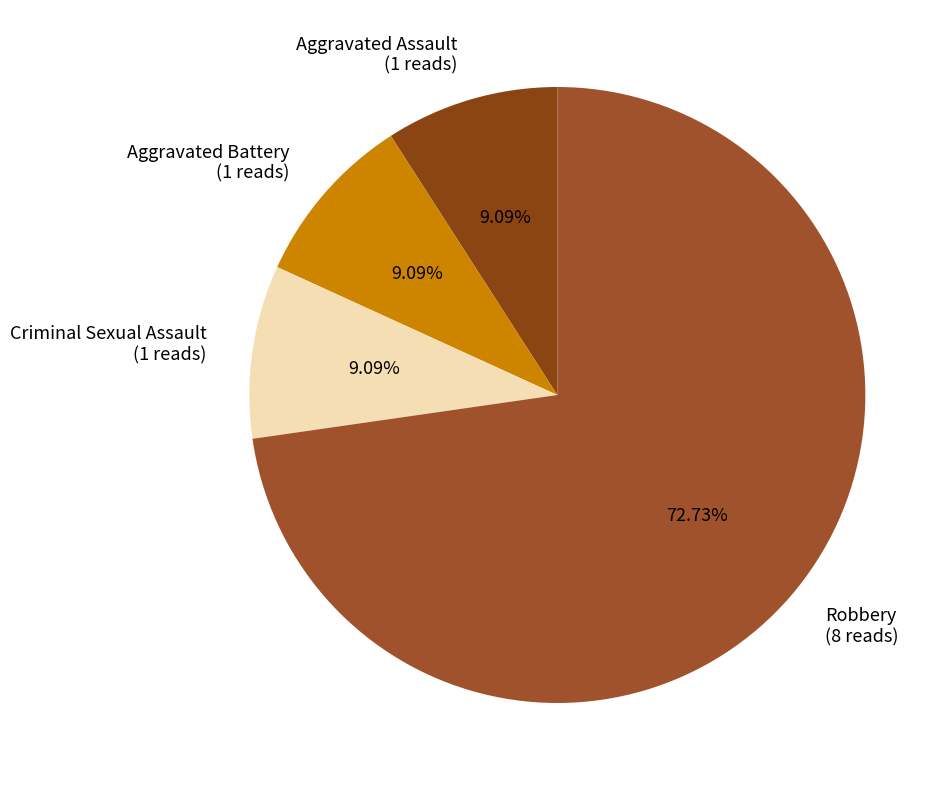

To the nearest percent, what is the combined percentage of Aggravated Assault and Robbery?

82%